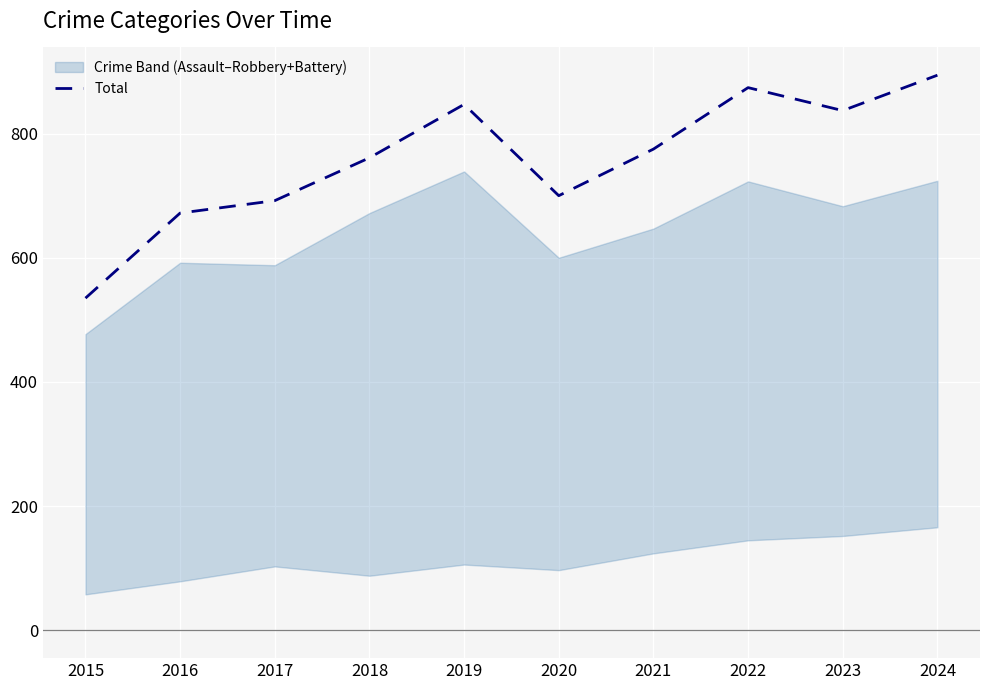

Reading right to left, transcribe all the data shown in this chart.

894	837	874	775	700	847	761	692	672	535